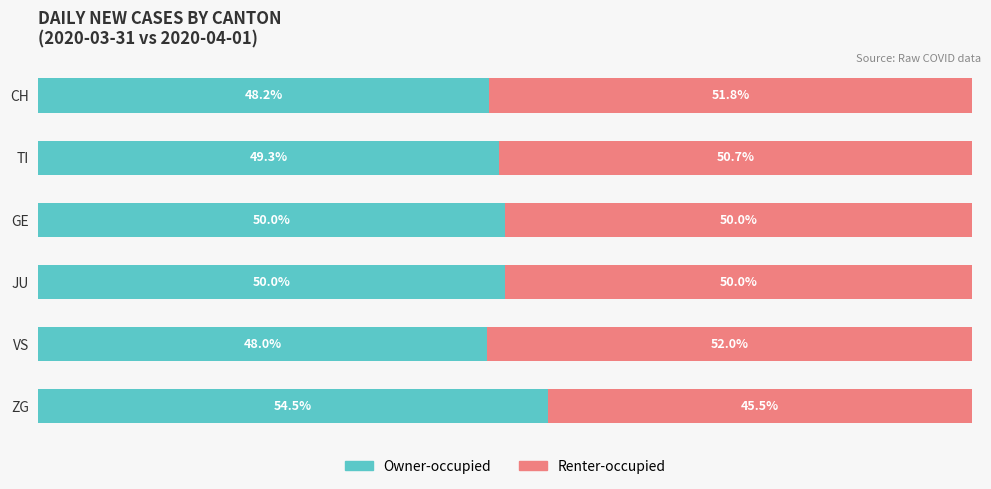

Which category has the highest value in the Owner-occupied series?

ZG